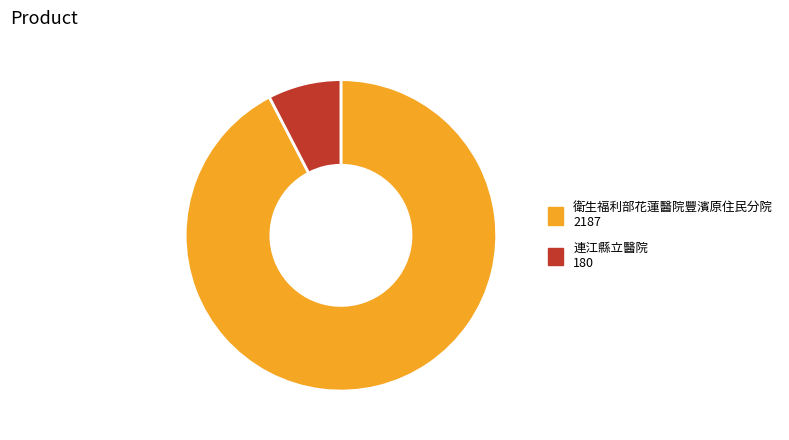

The 連江縣立醫院 slice represents 20% of the pie. True or false?

False